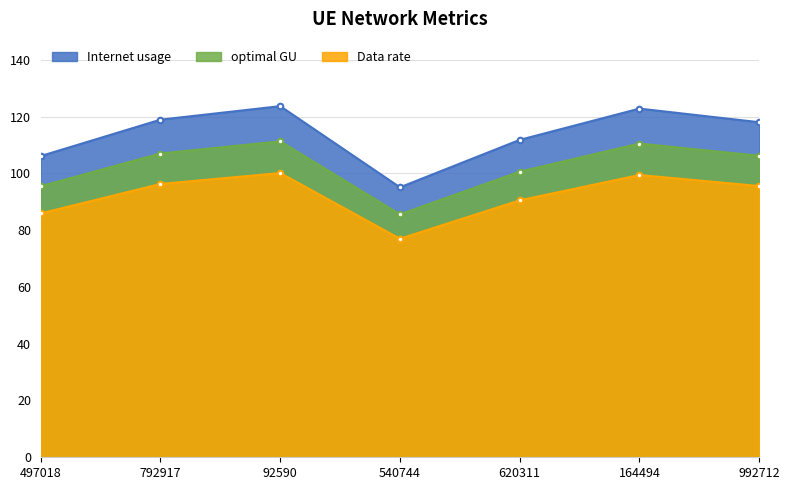

Is the value of Data rate at 540744 greater than the value of optimal GU at 497018?

No